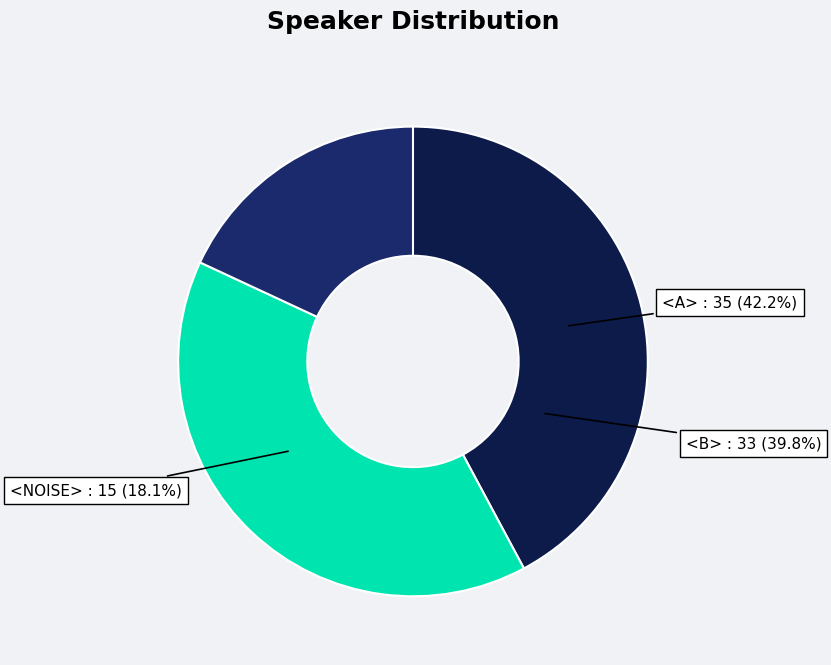

How many slices are in this pie chart?

3